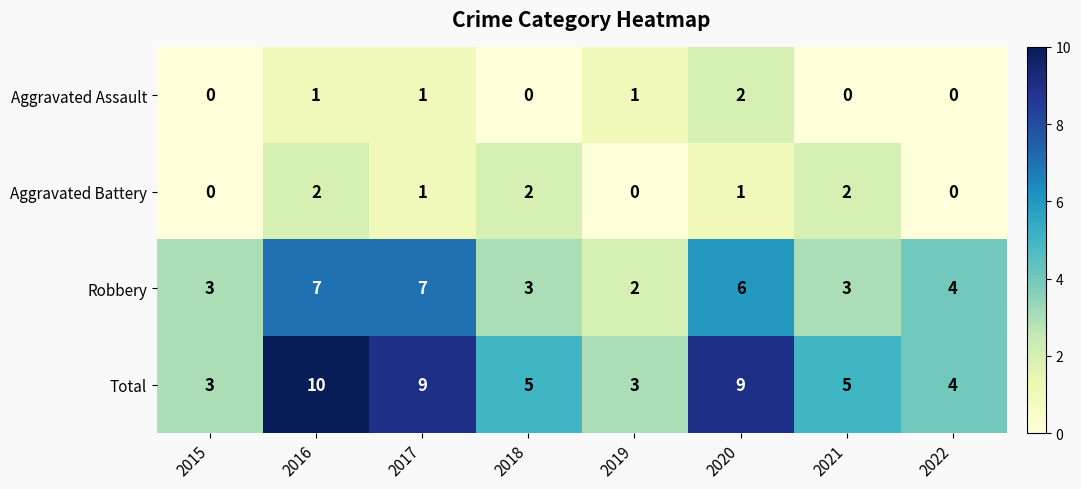

What is the spread (max minus min) of values at 2021?

5